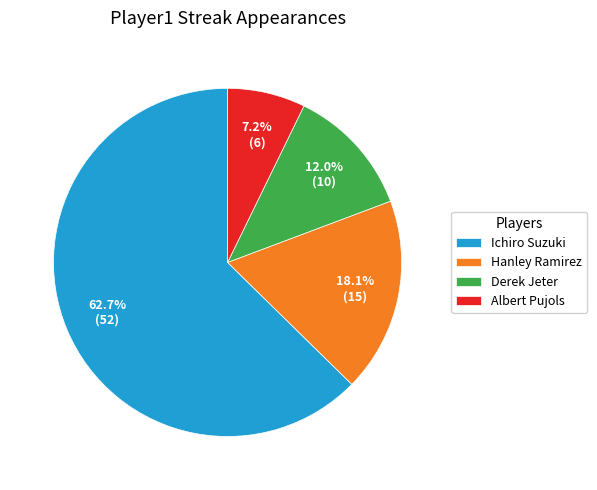

What is the ratio of the value at Ichiro Suzuki to the value at Hanley Ramirez?

3.5